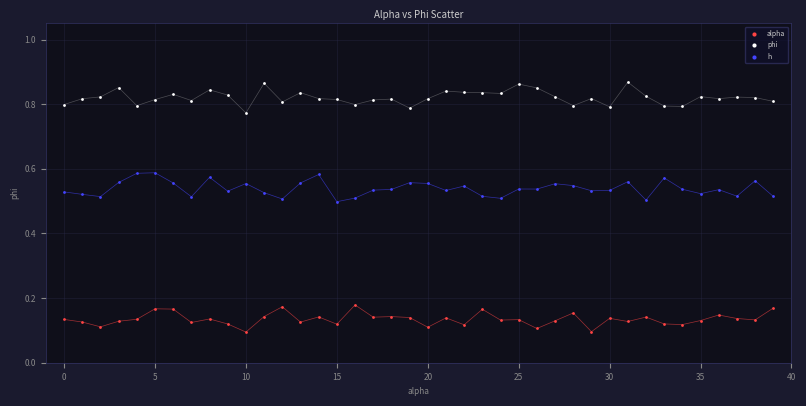

Which series contains the lowest Y value?

alpha